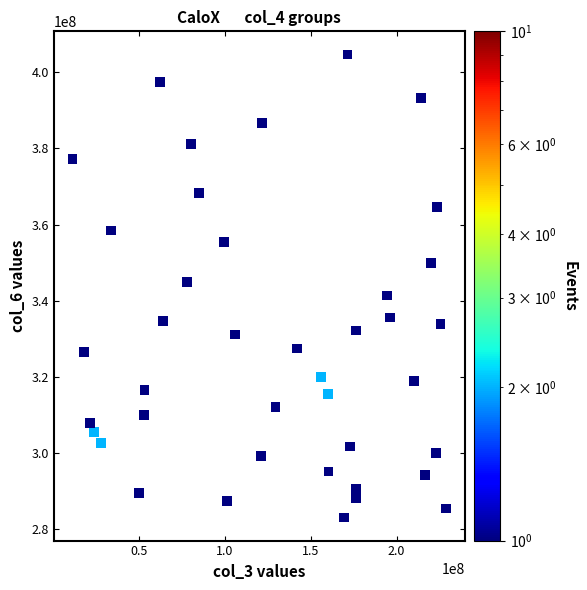

What is the range of X values (max minus min)?

217487792